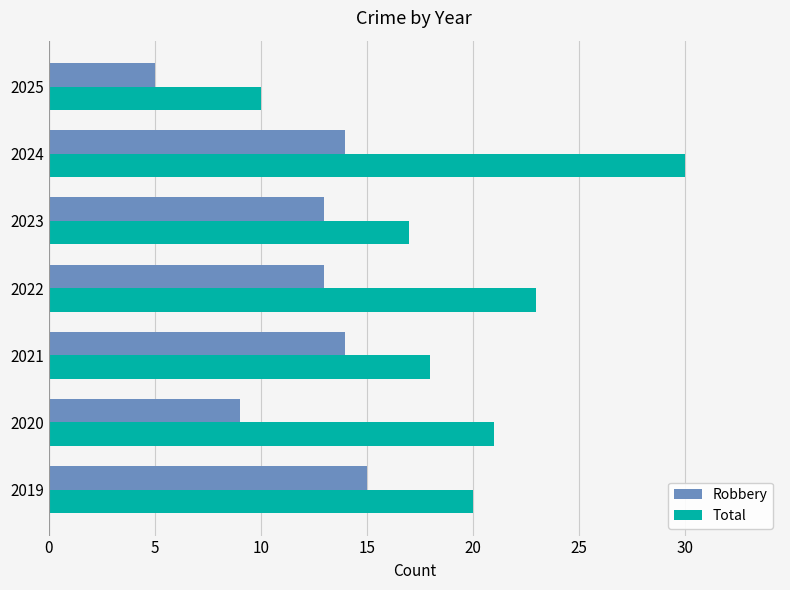

At which category is the sum across all series the highest?

2024